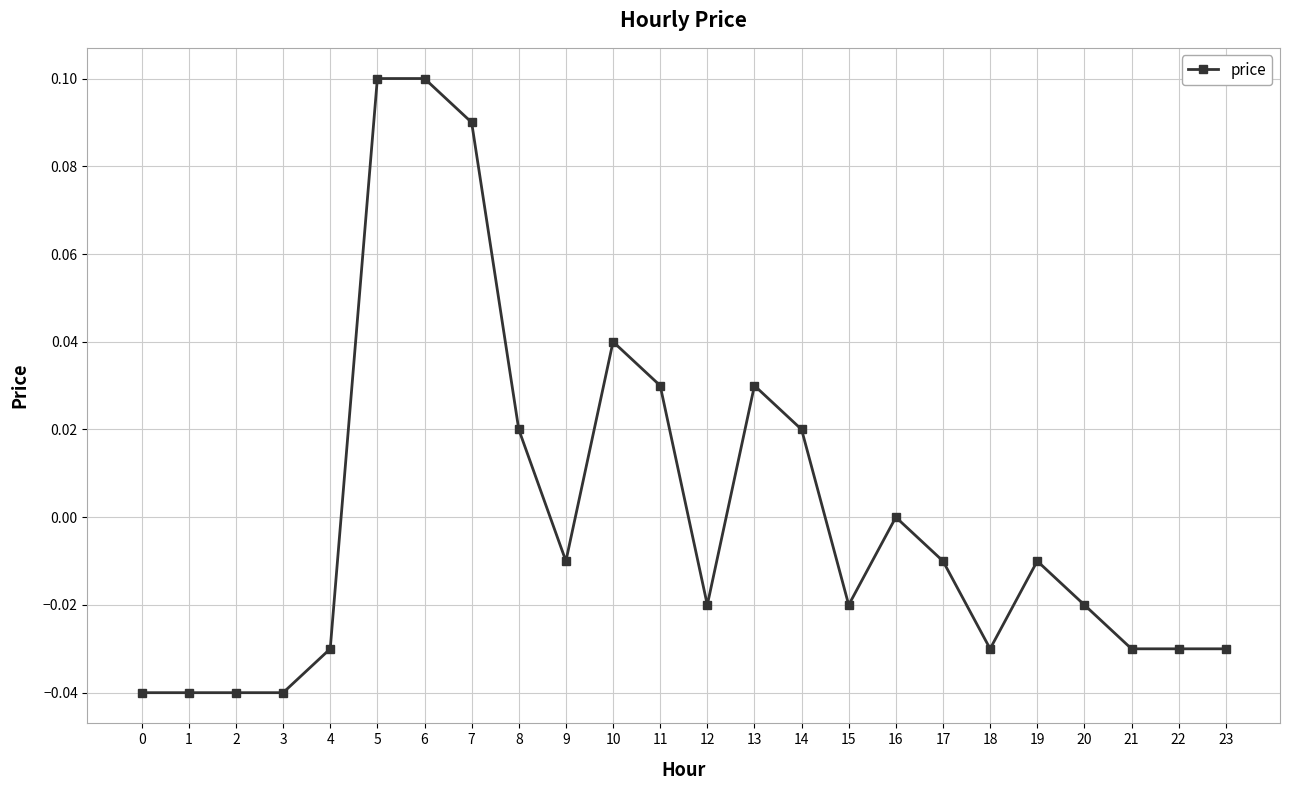

True or false: the data has more than 1 interior local peaks.

True